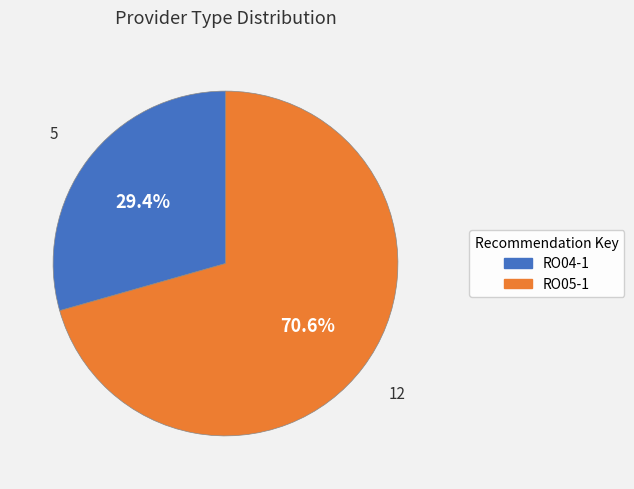

Is RO05-1 the majority of the pie?

Yes